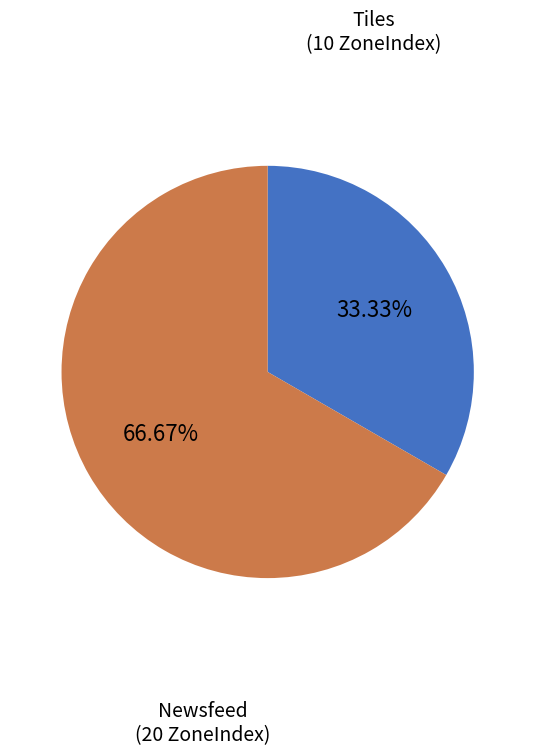

Is there a majority slice in this chart?

Yes